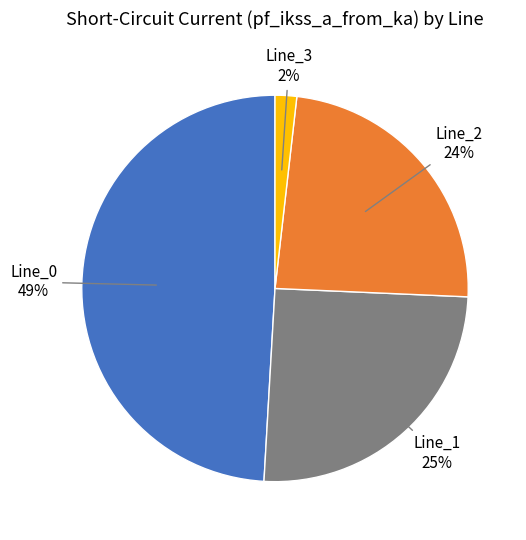

To the nearest percent, what is the difference between the largest and smallest slice percentages?

47%